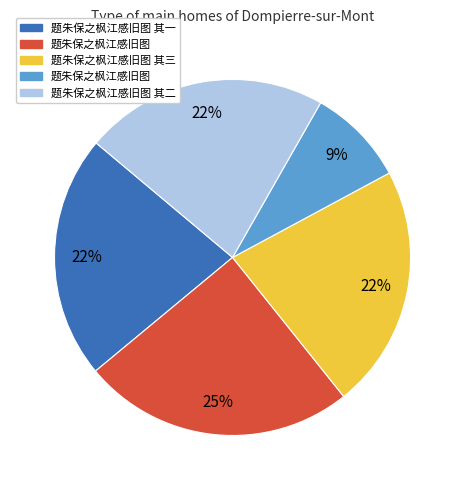

Is there any slice that represents more than half of the pie?

No